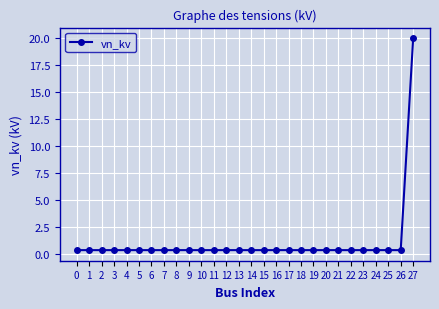

The chart shows a value of 5.1 at 27. True or false?

False